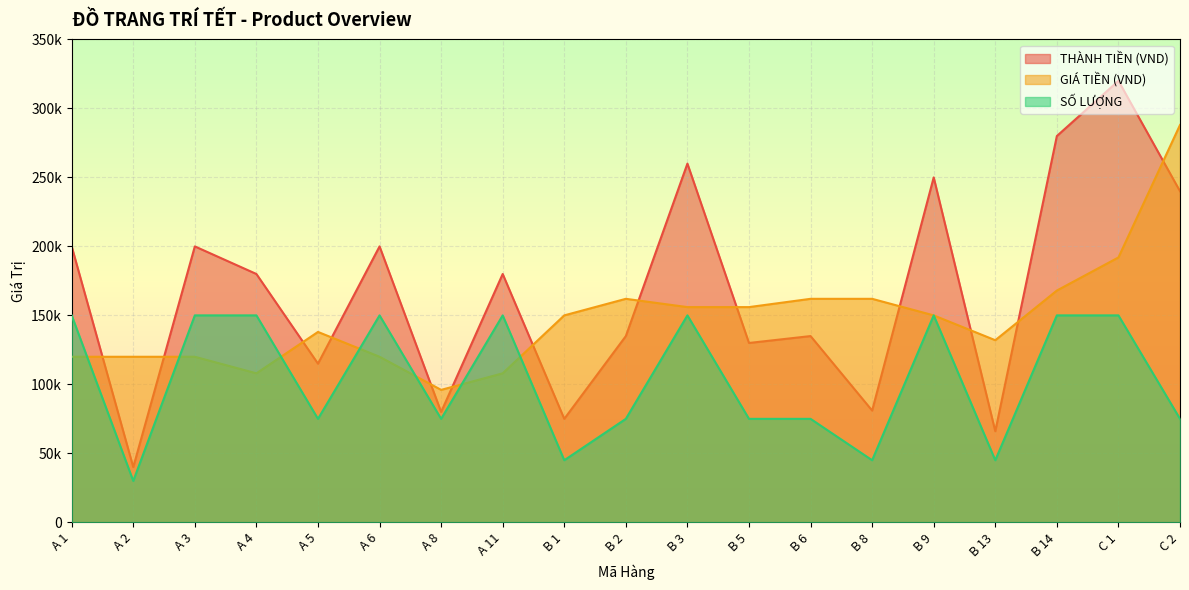

What is the lowest value of the THÀNH TIỀN (VND) series?

40000